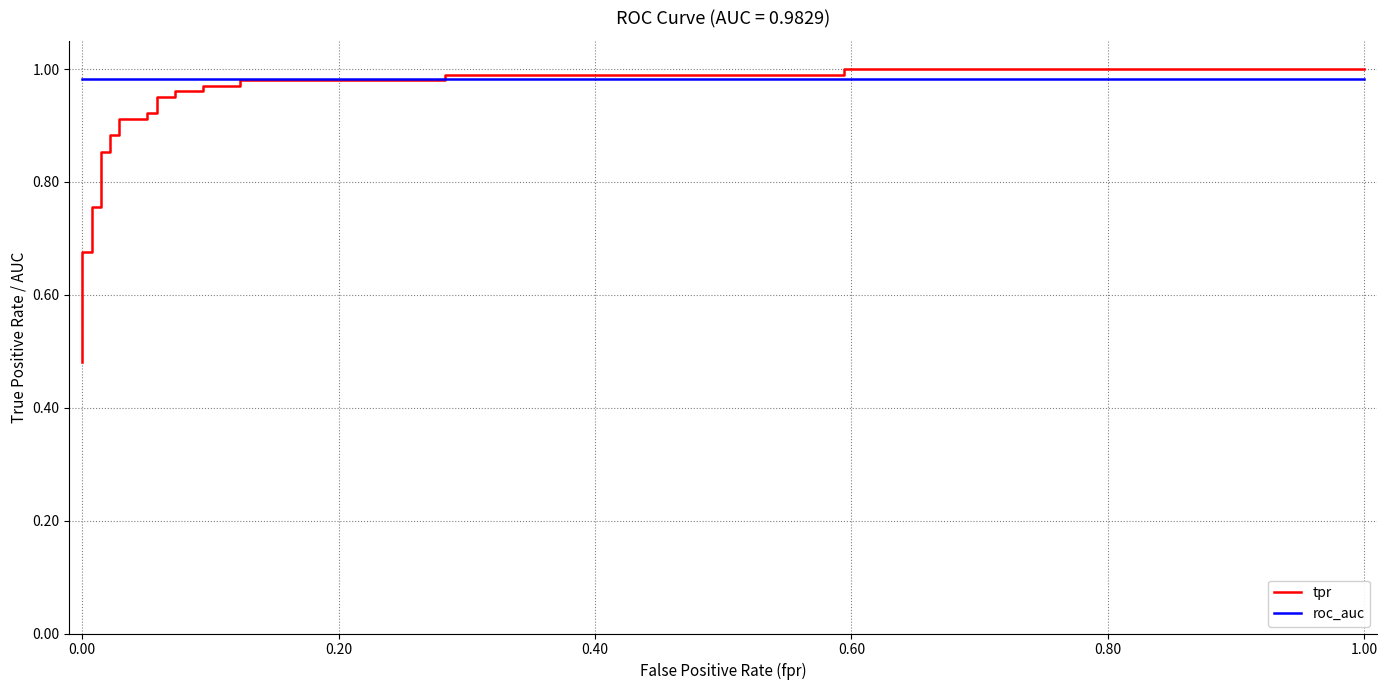

What is the difference between the maximum and minimum values in the tpr series?

0.5